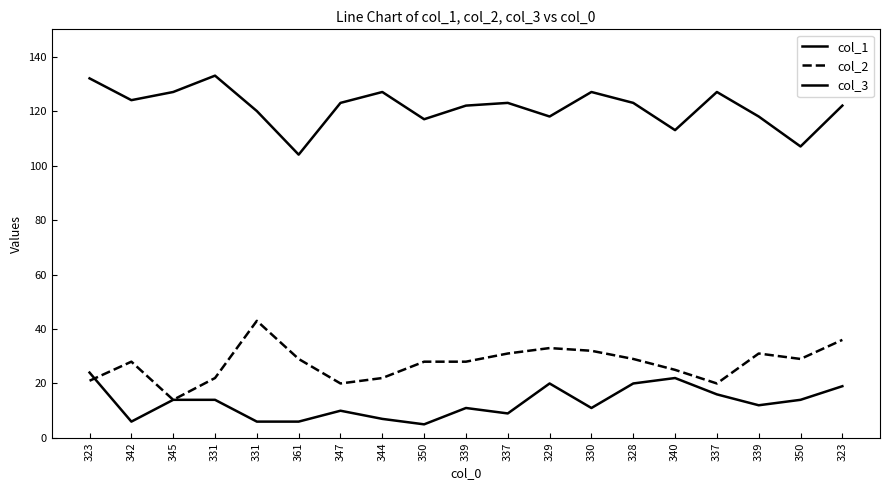

True or false: col_3 and col_2 intersect in this chart.

False